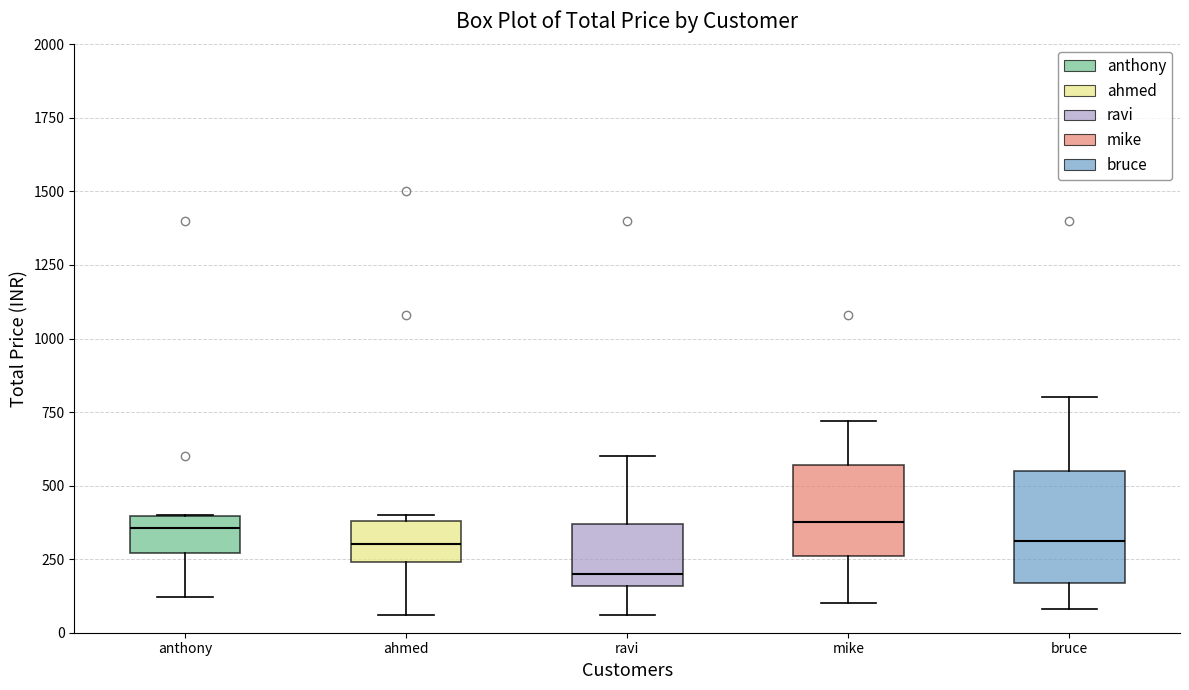

Which box's median line is the lowest?

ravi